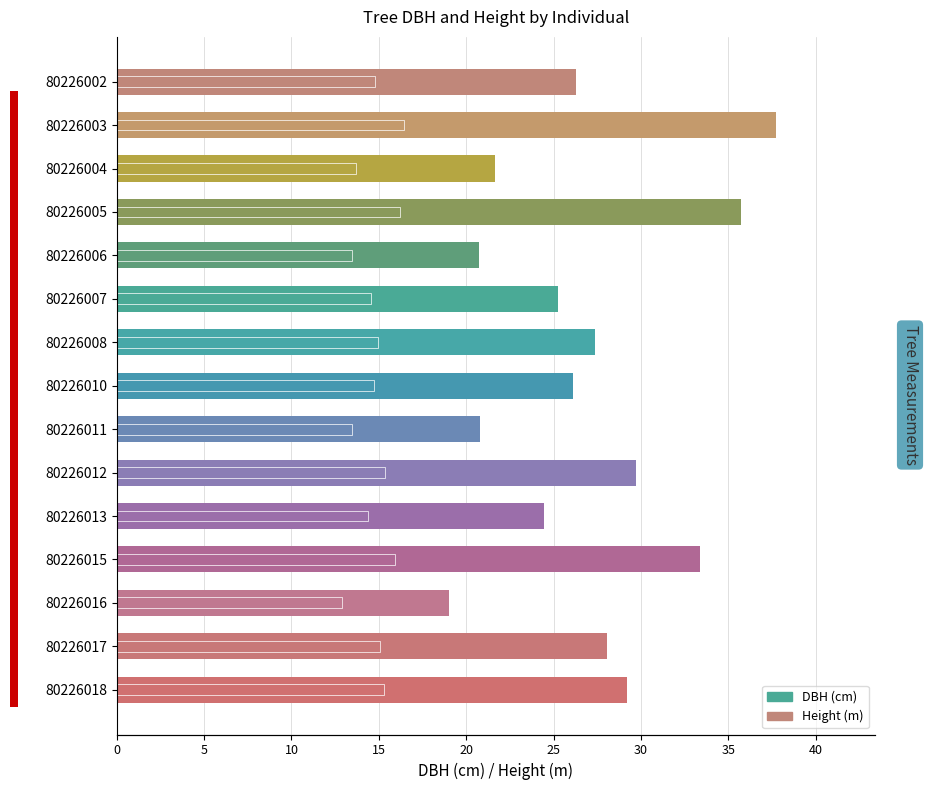

What is the greatest value displayed?

37.7